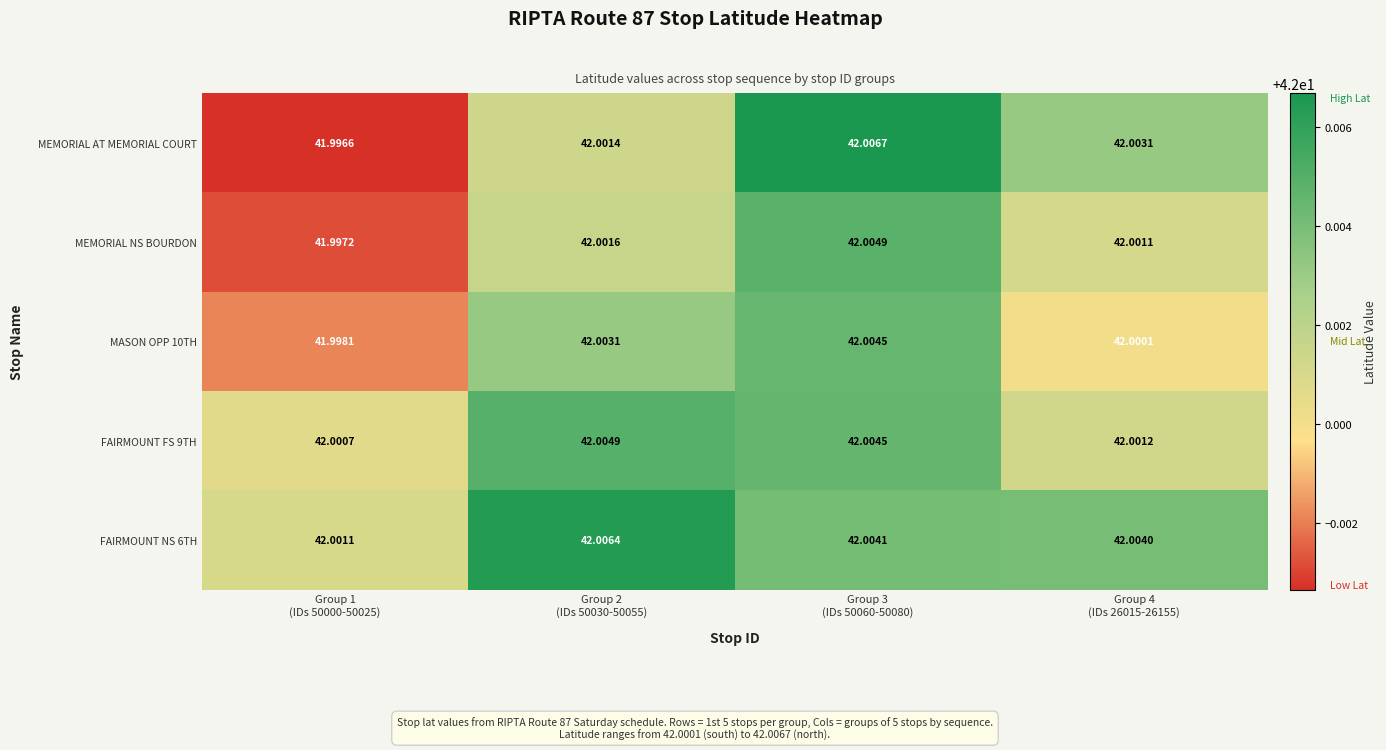

Which series changed the most between Group 1
(IDs 50000-50025) and Group 4
(IDs 26015-26155)?

MEMORIAL AT MEMORIAL COURT